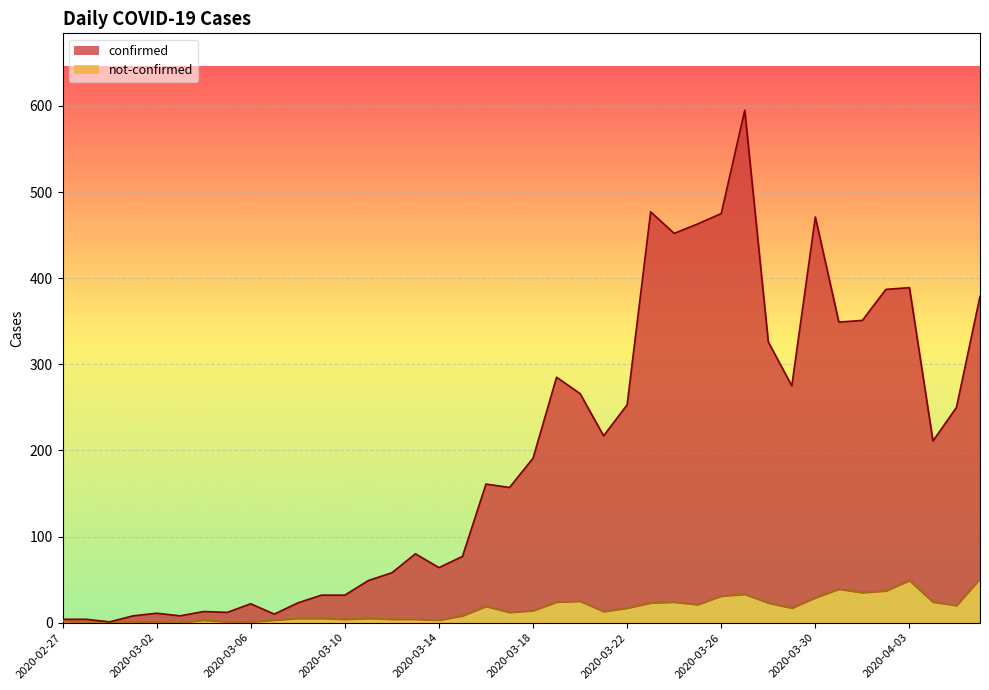

Is the value of not-confirmed at 2020-02-28 greater than the value of confirmed at 2020-03-21?

No